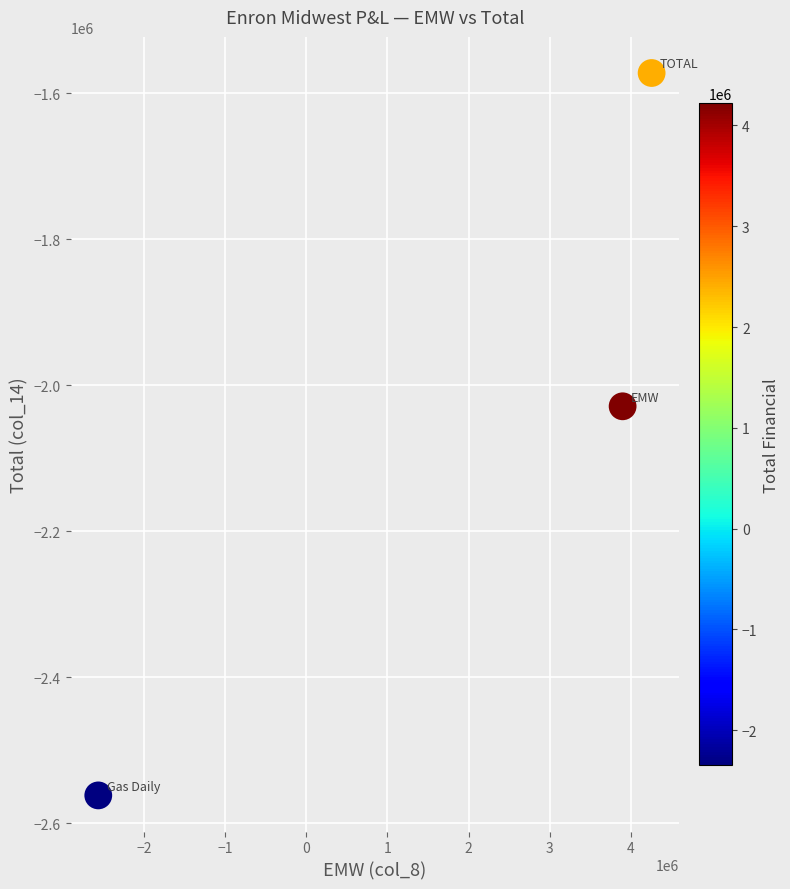

What is the average Y value?

-2054138.0